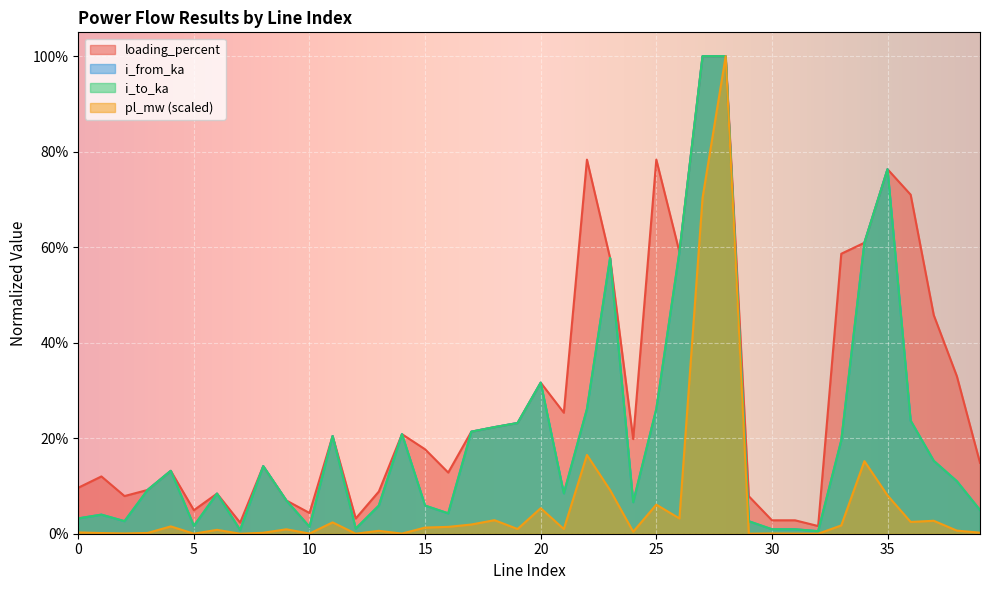

Rank the categories by i_to_ka value from lowest to highest.

32, 7, 30, 31, 12, 10, 5, 29, 2, 0, 1, 16, 39, 13, 15, 24, 9, 6, 21, 3, 38, 4, 8, 37, 33, 11, 14, 17, 18, 19, 36, 22, 25, 20, 23, 26, 34, 35, 27, 28